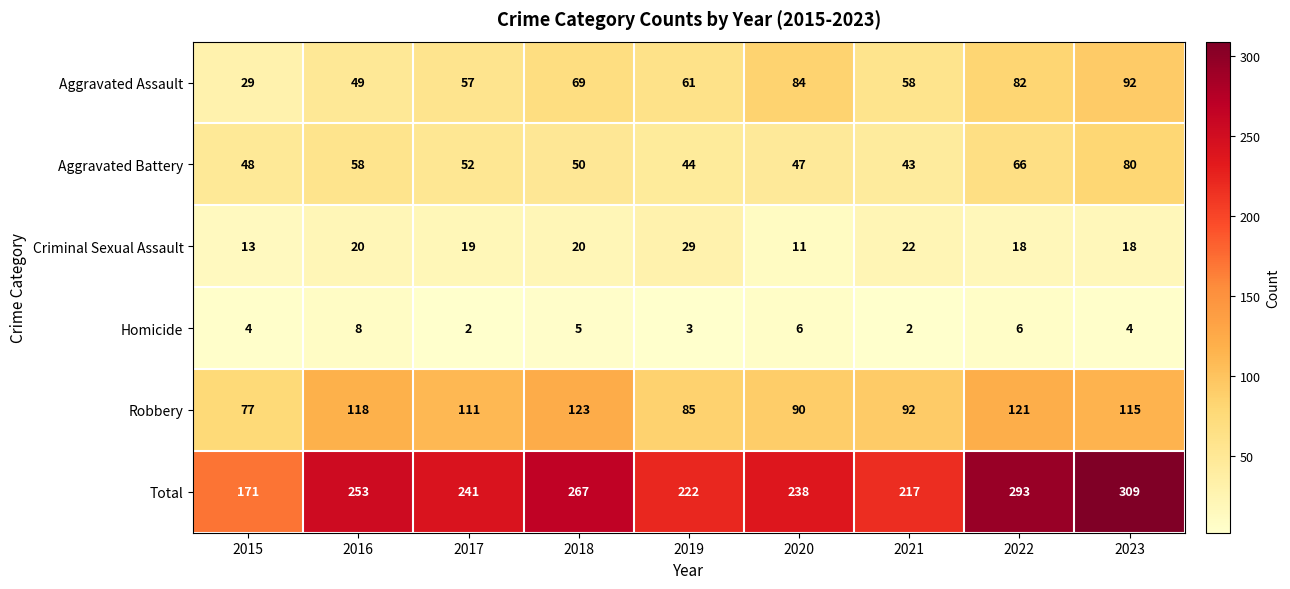

What value does the Total series have at 2016, to the nearest 10?

250